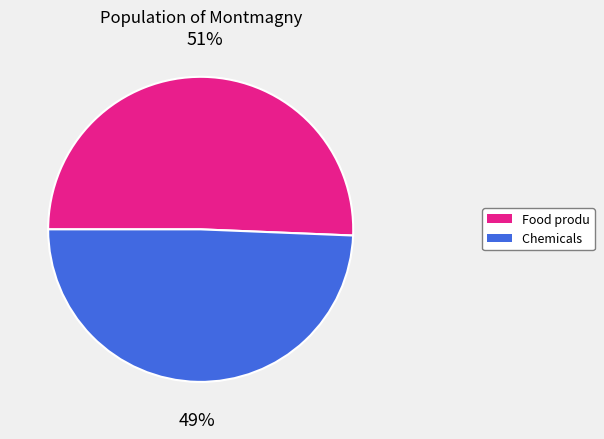

Is there a majority slice in this chart?

Yes